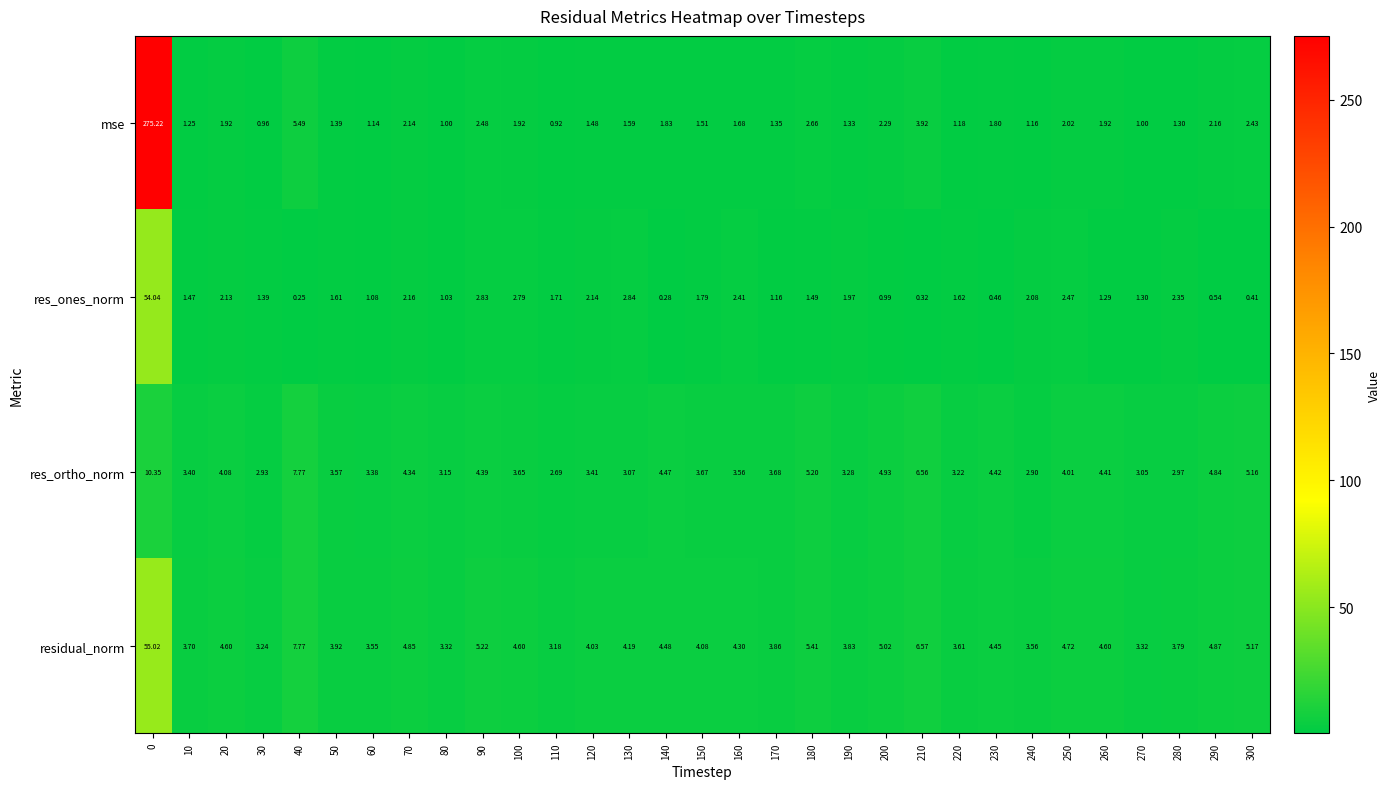

Is the value of res_ones_norm at 120 greater than the value of mse at 20?

Yes